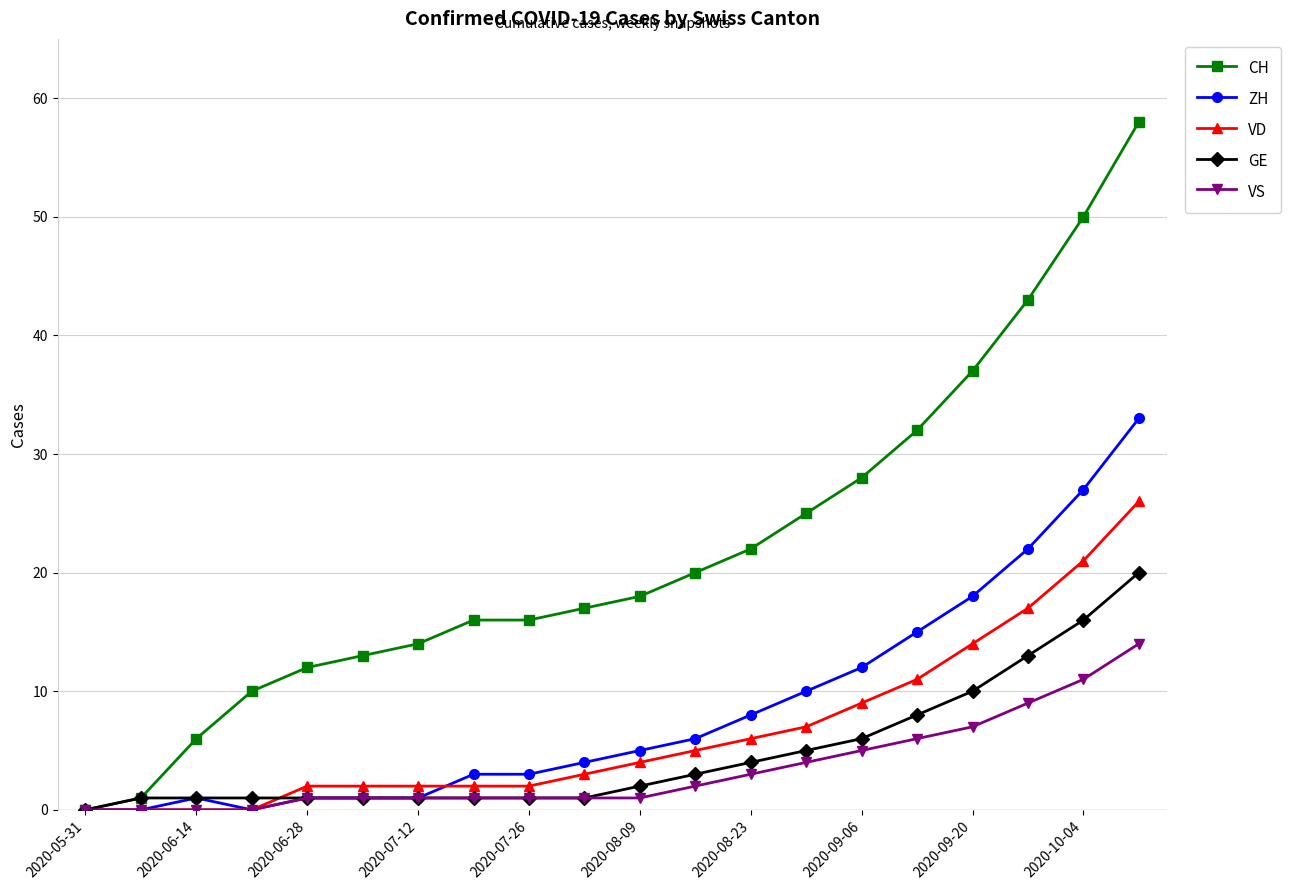

How many lines are shown in the chart?

5